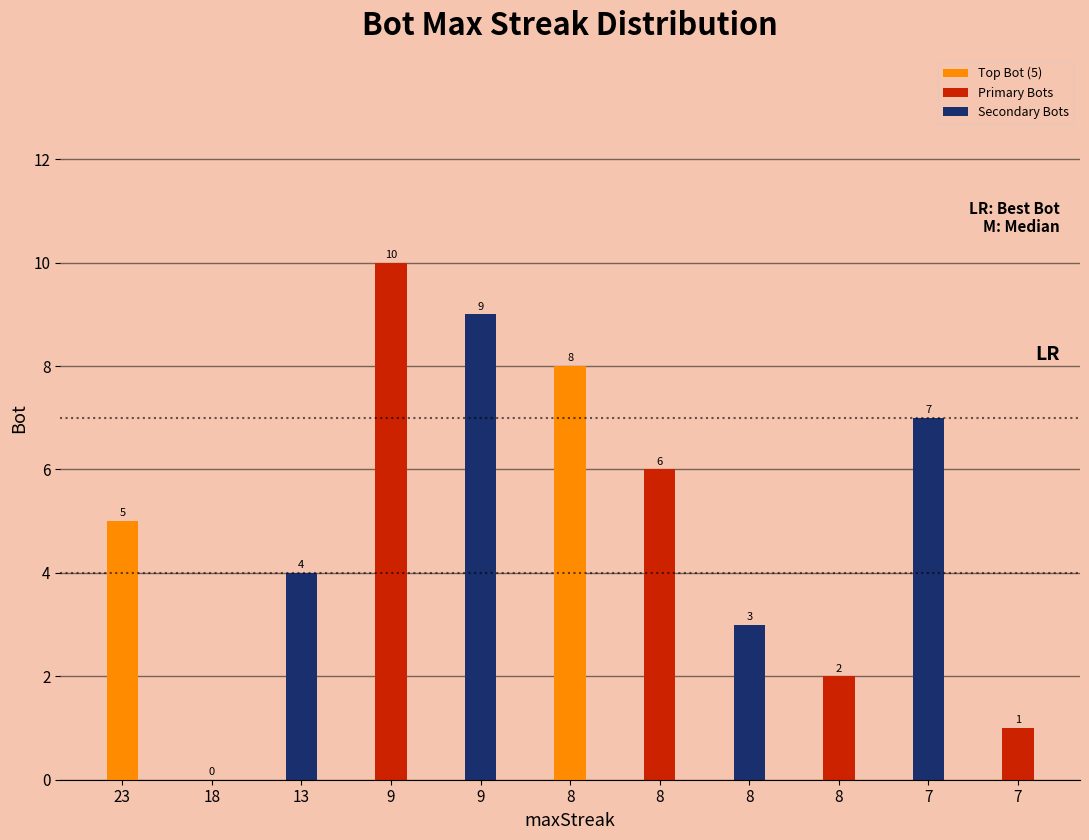

How many series are shown in this chart?

1